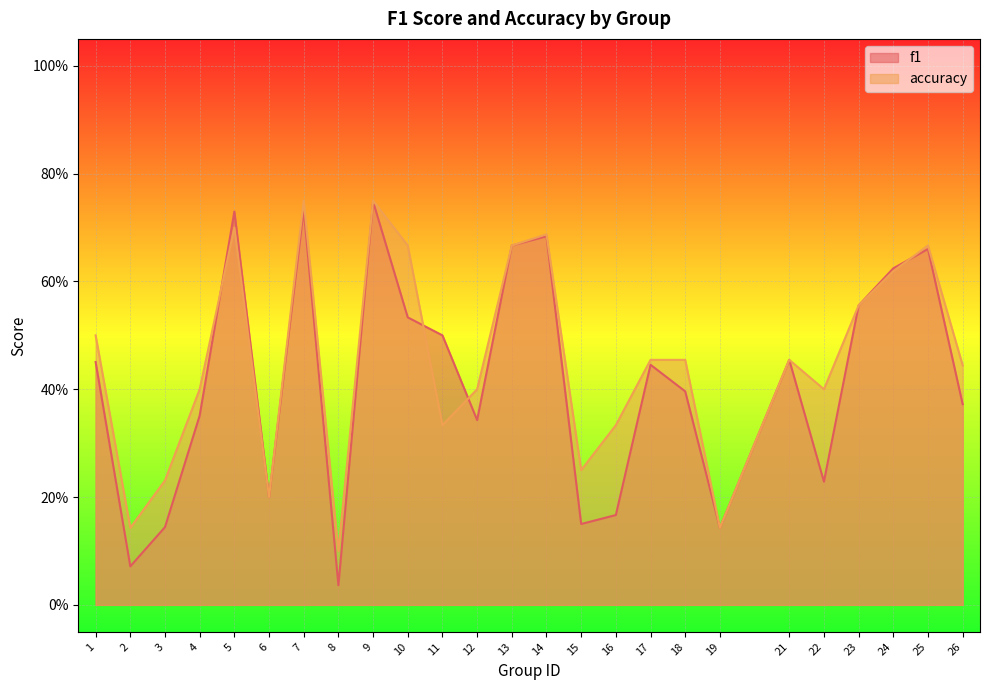

What is the difference between the maximum and second lowest values in the f1 series?

0.7